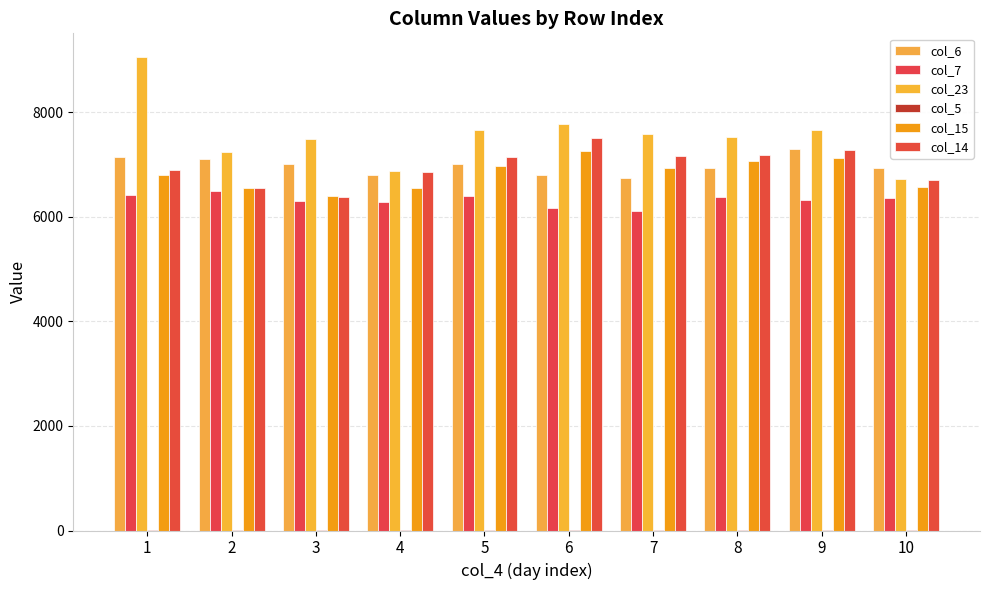

What is the minimum value shown in the chart?

1